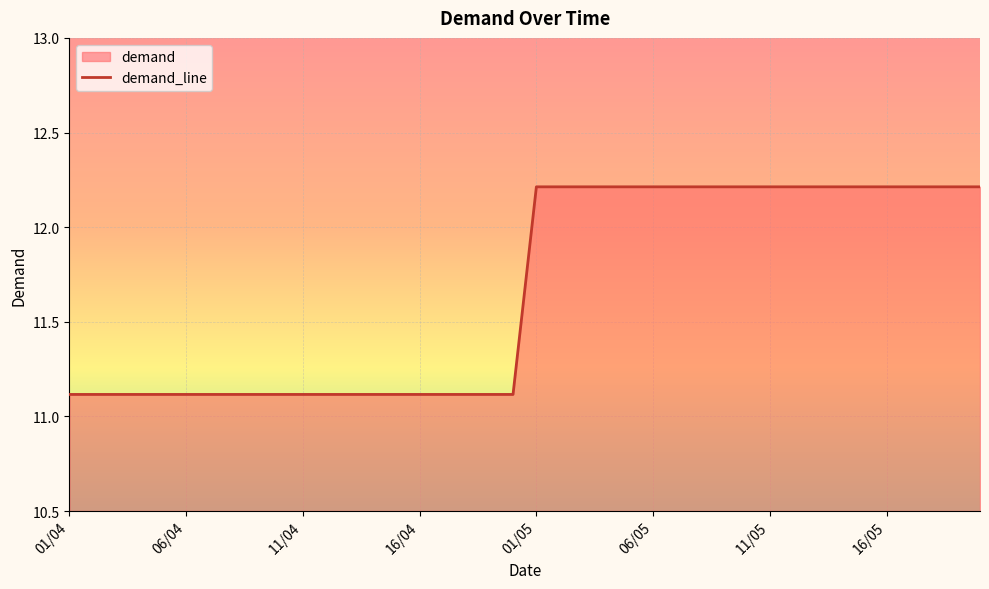

Reading right to left, transcribe all the data shown in this chart.

12.2	12.2	12.2	12.2	12.2	12.2	12.2	12.2	12.2	12.2	12.2	12.2	12.2	12.2	12.2	12.2	12.2	12.2	12.2	12.2	11.1	11.1	11.1	11.1	11.1	11.1	11.1	11.1	11.1	11.1	11.1	11.1	11.1	11.1	11.1	11.1	11.1	11.1	11.1	11.1